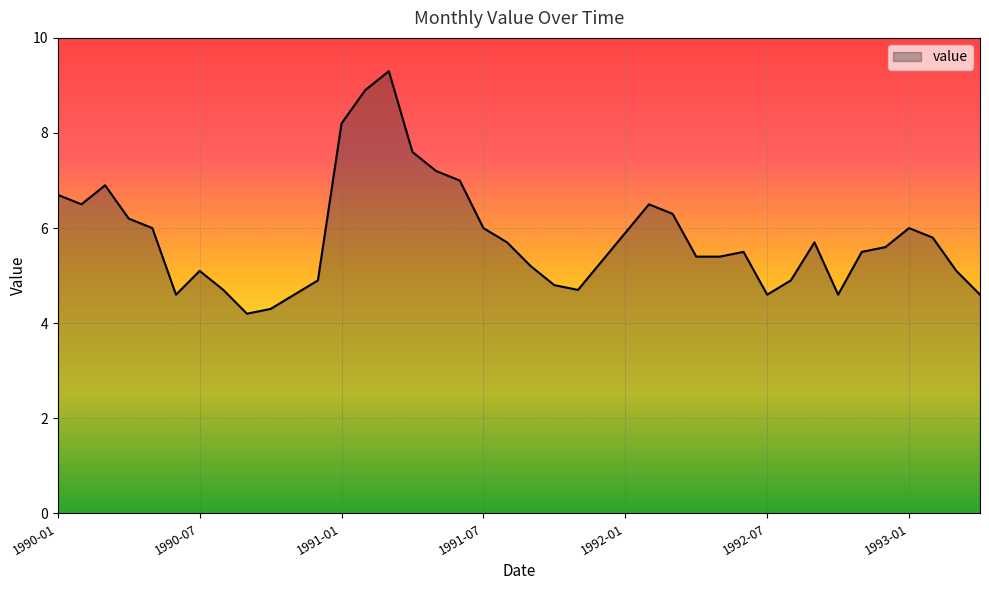

What is the smallest value displayed?

4.2